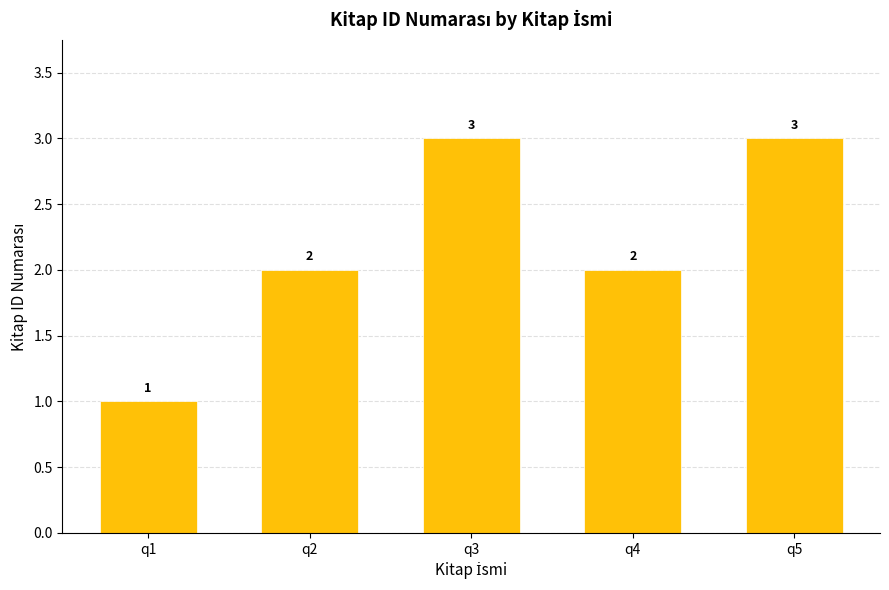

Count the values in the range 2 to 3.

4